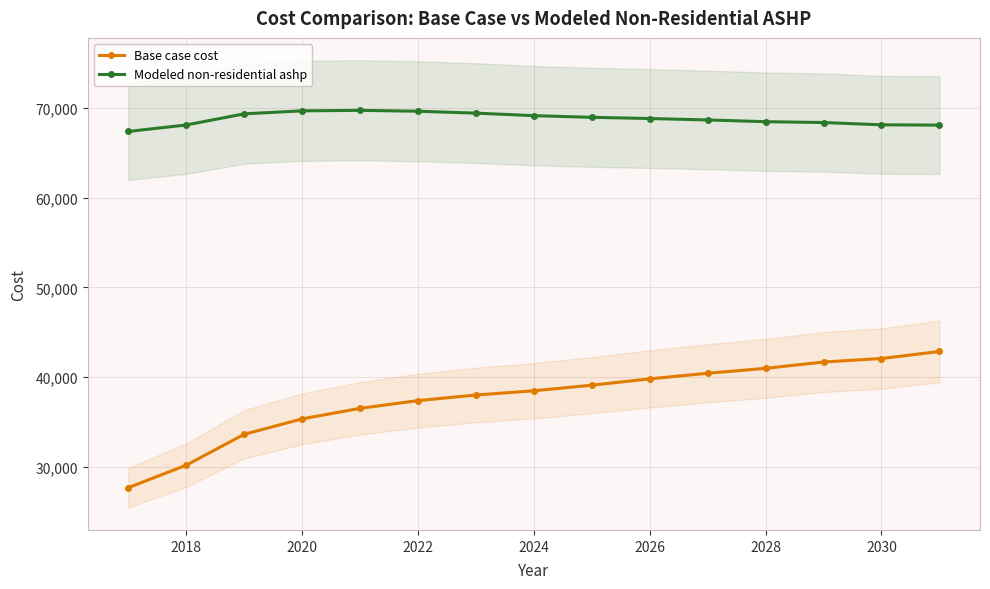

The Modeled non-residential ashp series shows 46646.4 at 2022. True or false?

False